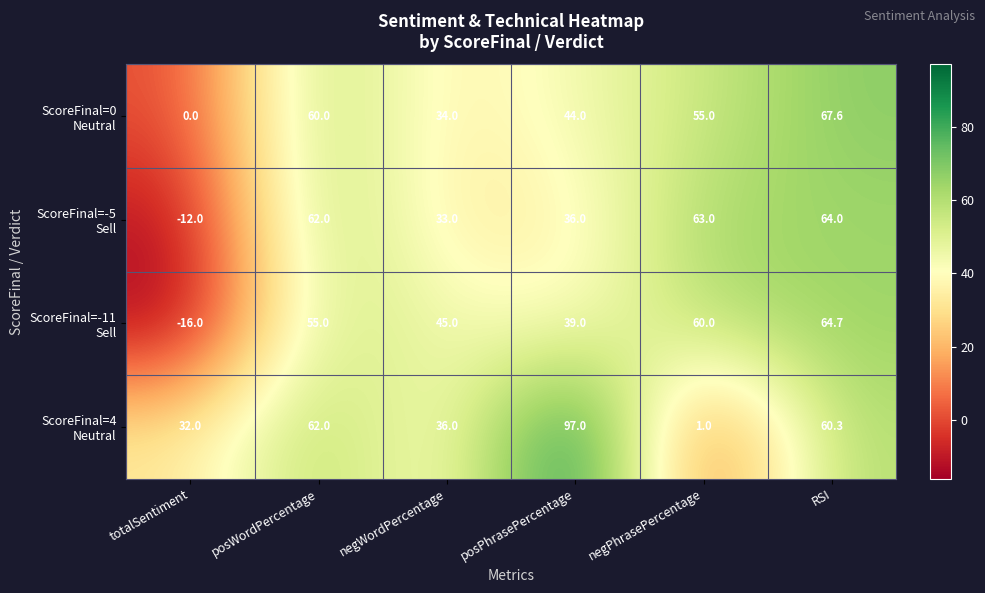

How many series are shown in this chart?

4